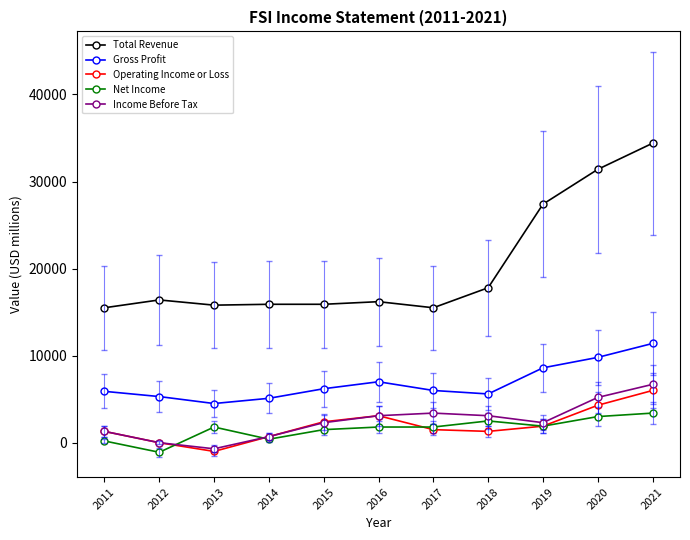

What is the value of the Operating Income or Loss point at the 4th from the left?

700